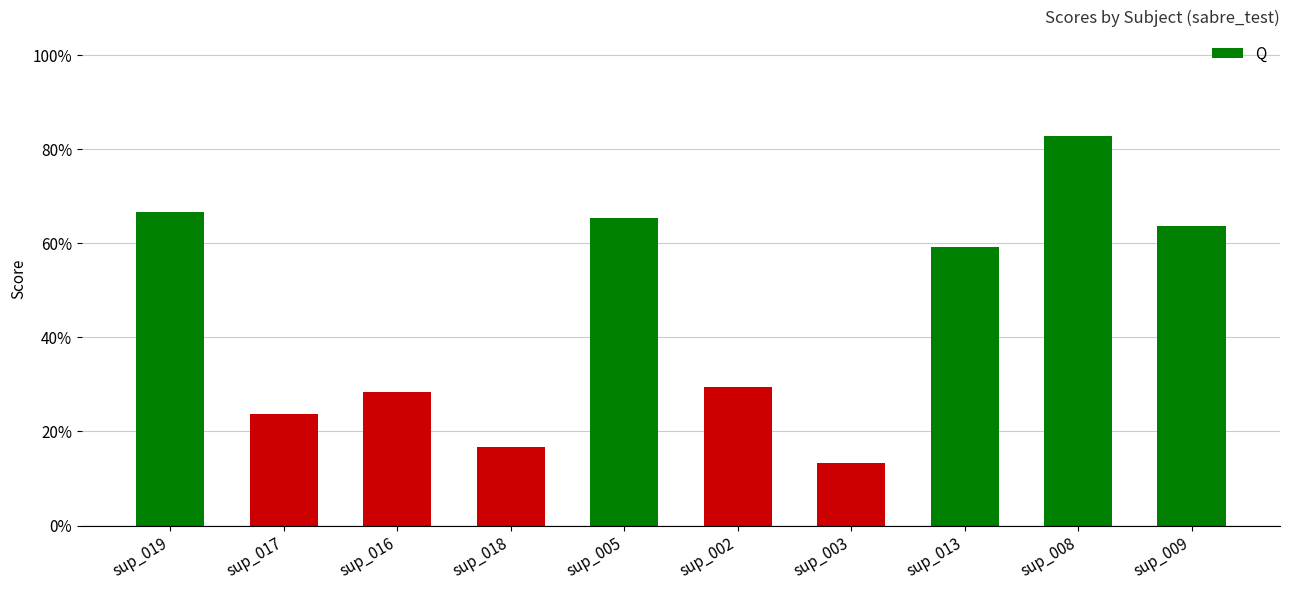

Does the chart contain any negative values?

No